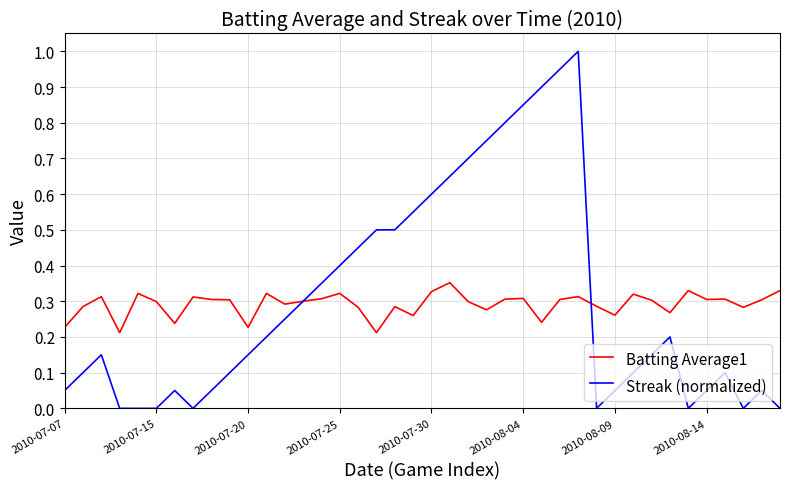

Which series has the largest range (max minus min)?

Streak (normalized)